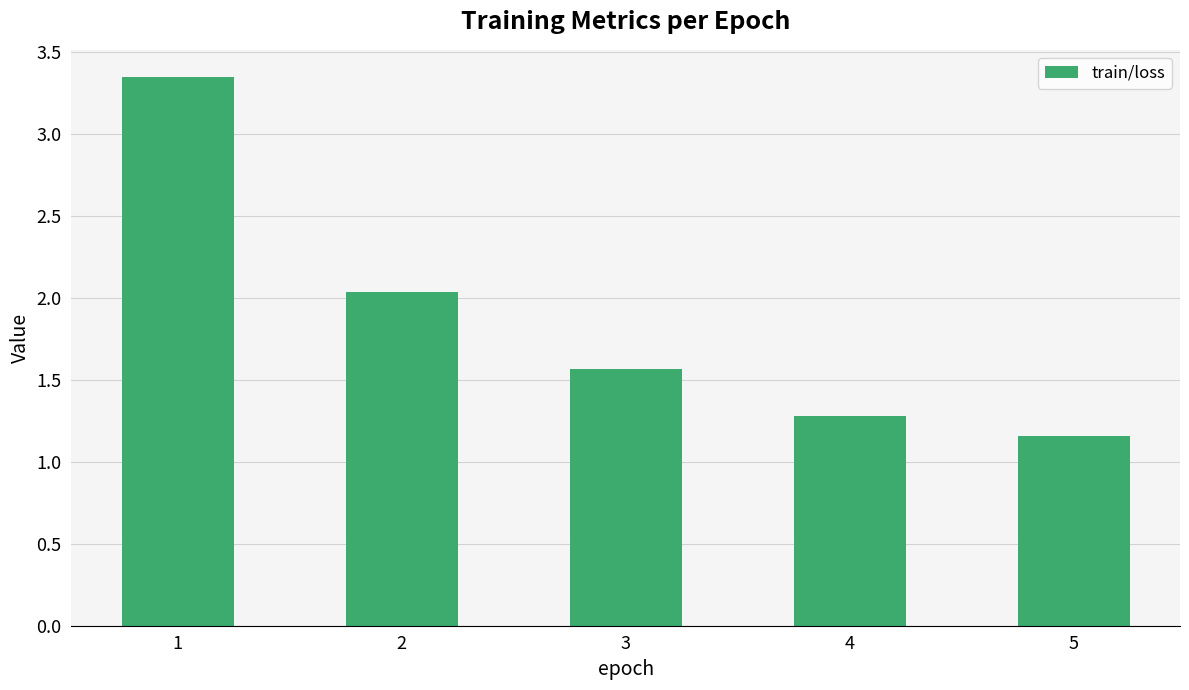

List the labels in order of value, smallest first.

5, 4, 3, 2, 1